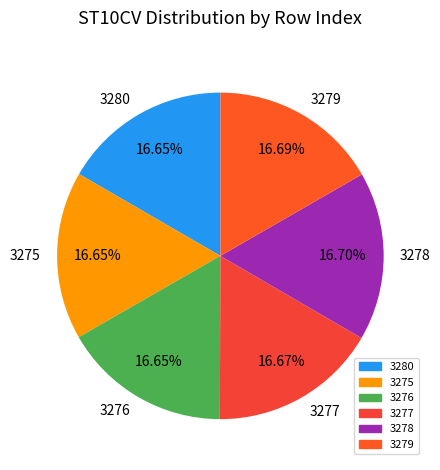

What percentage is the 3276 slice, to the nearest percent?

17%